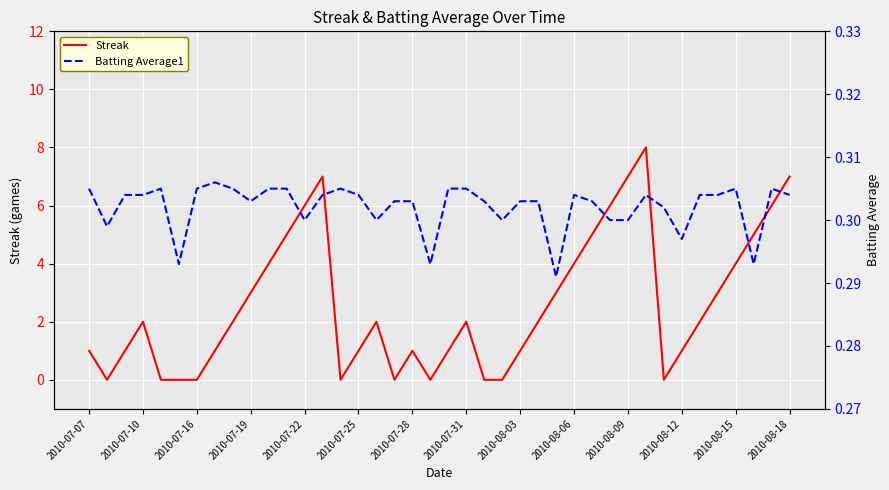

The Streak series shows 6 at 2010-08-06. True or false?

False